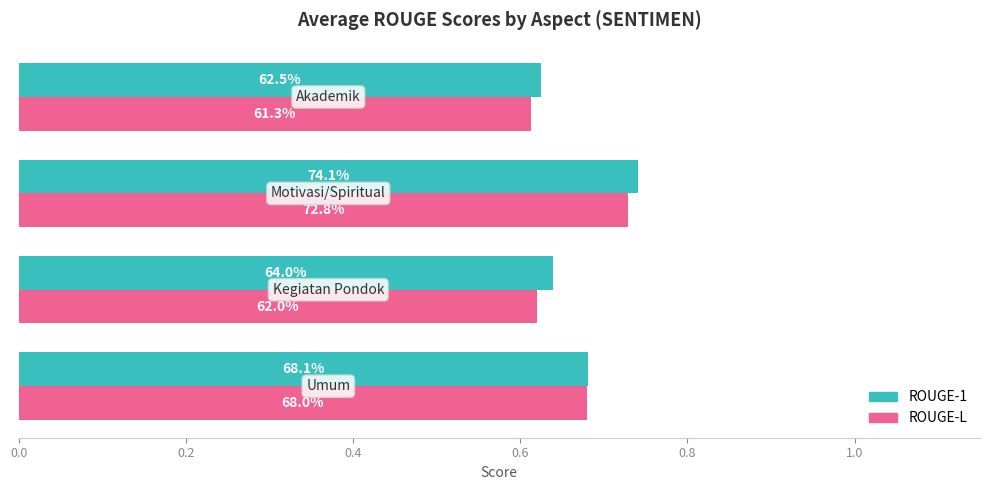

What is the sum of all ROUGE-1 values?

2.7